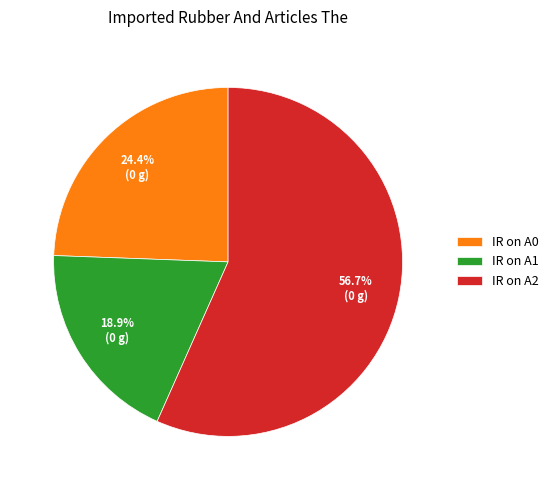

Between IR on A2 and IR on A0, which is larger?

IR on A2